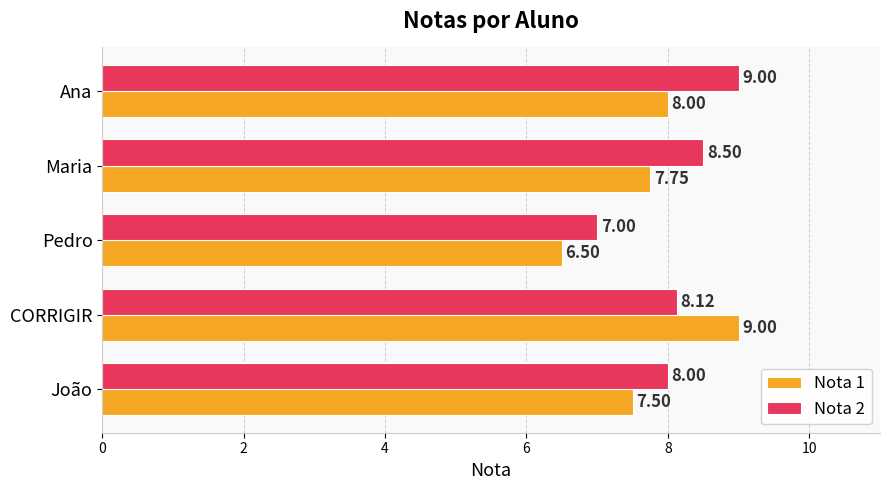

At which label is Nota 2 closest to 8?

João